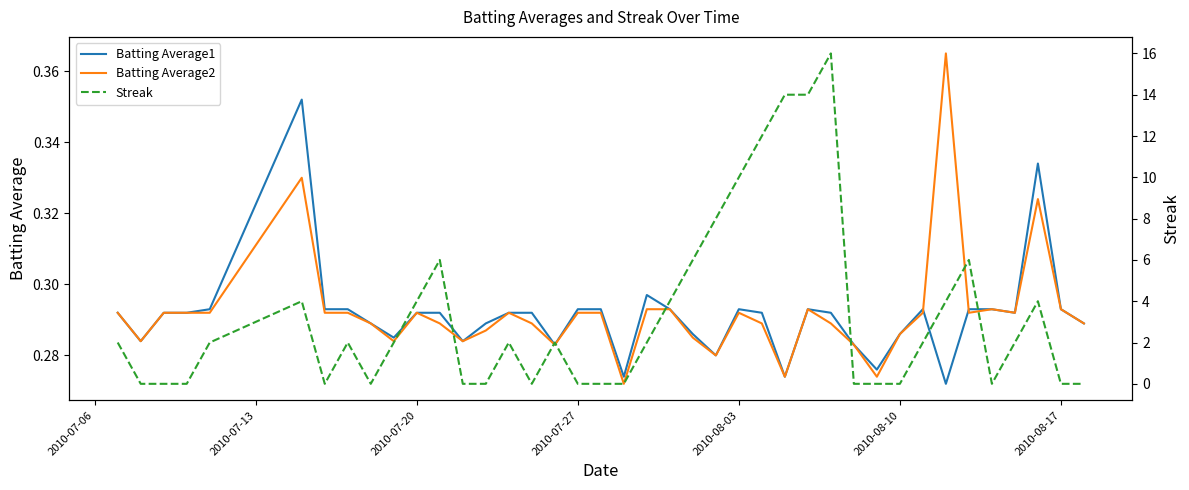

List the series in order of their peak value, lowest first.

Batting Average1, Batting Average2, Streak